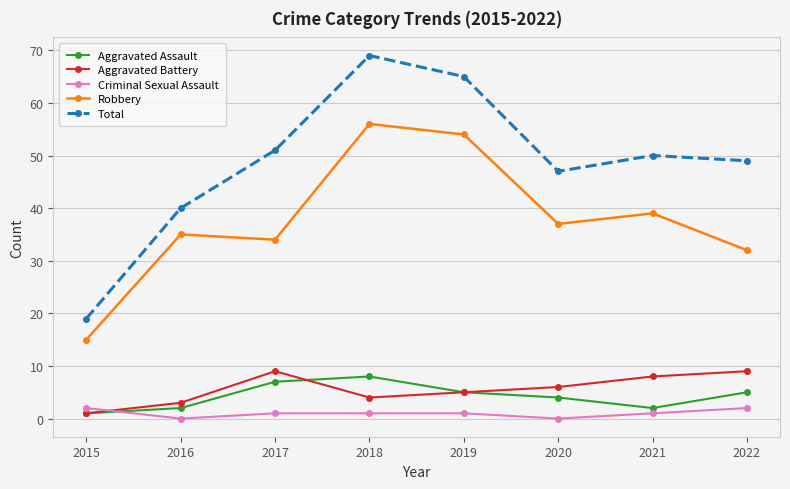

What is the sum of the Criminal Sexual Assault values at 2018 and 2020?

1